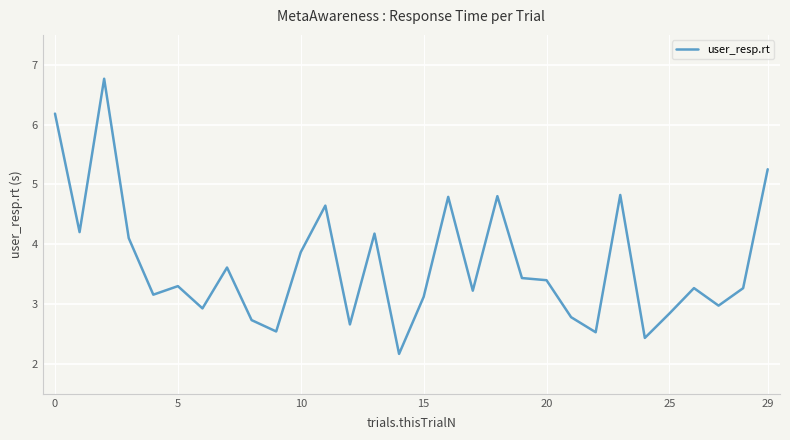

What is the greatest value displayed?

6.8